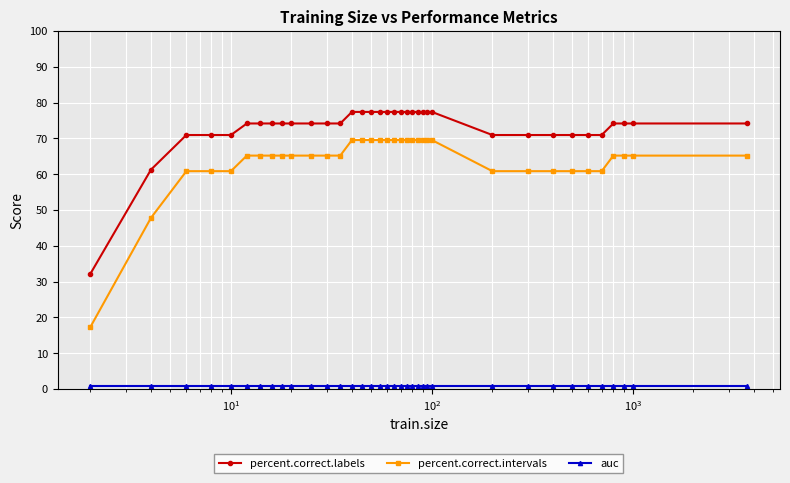

At how many categories does at least one series exceed 12?

36